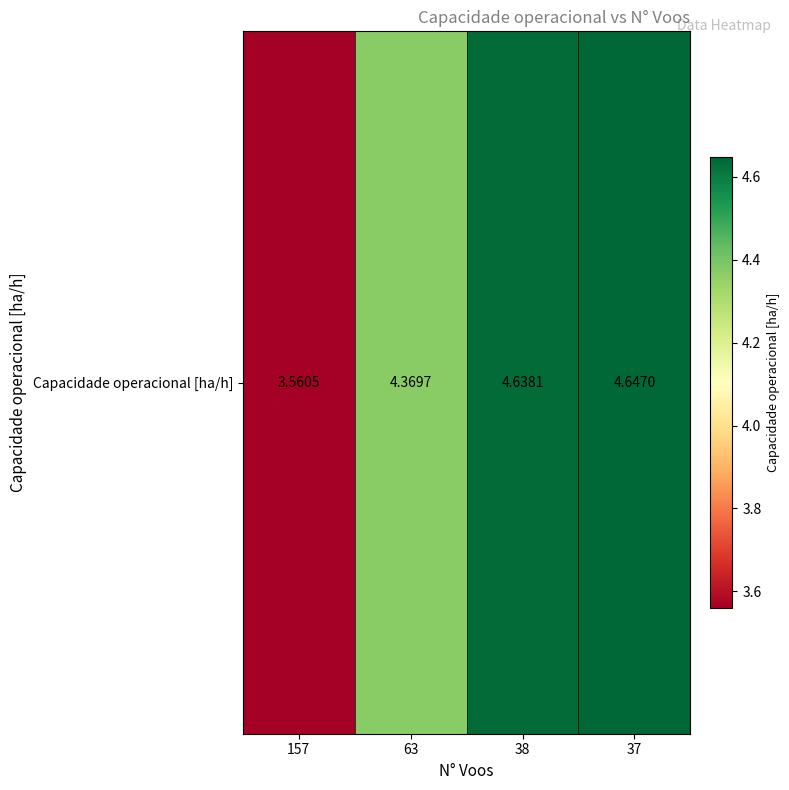

Rank the categories by value from highest to lowest.

37, 38, 63, 157